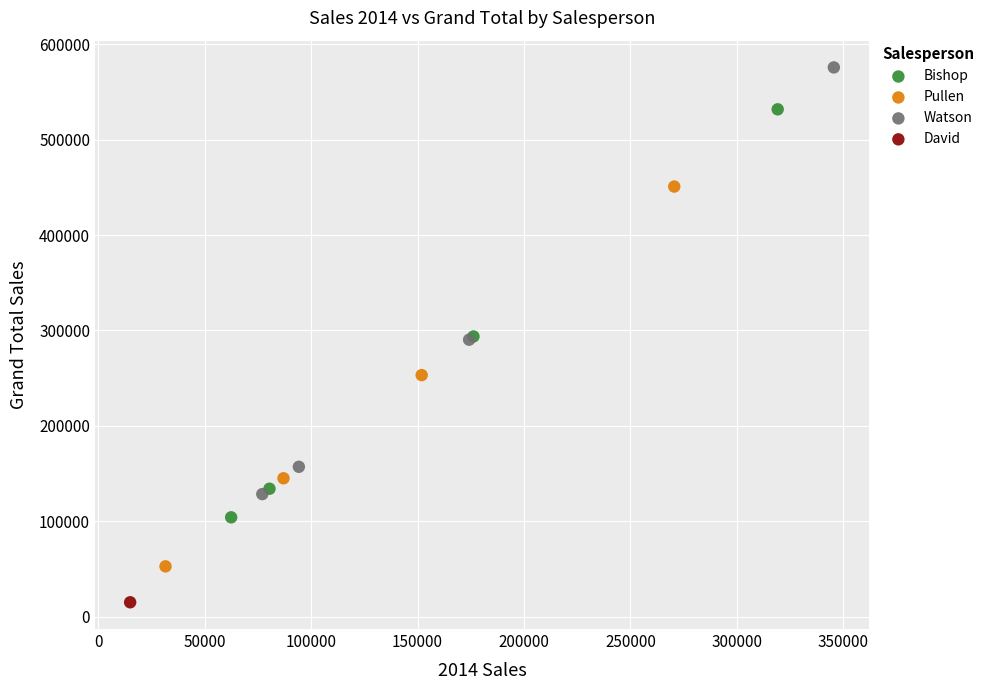

What are all the series names shown in the legend?

Bishop, Pullen, Watson, David